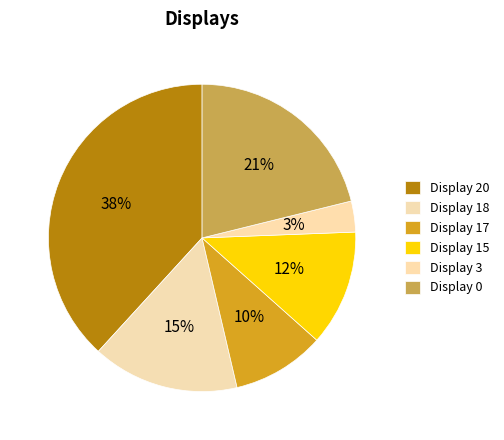

How many segments does this pie chart have?

6